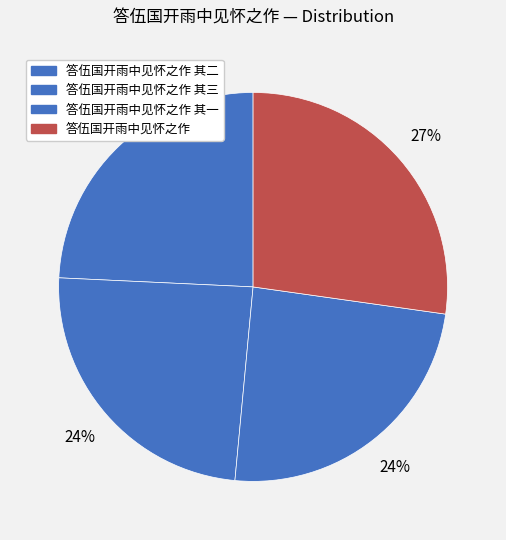

What percentage is the 答伍国开雨中见怀之作 其二 slice, to the nearest percent?

24%